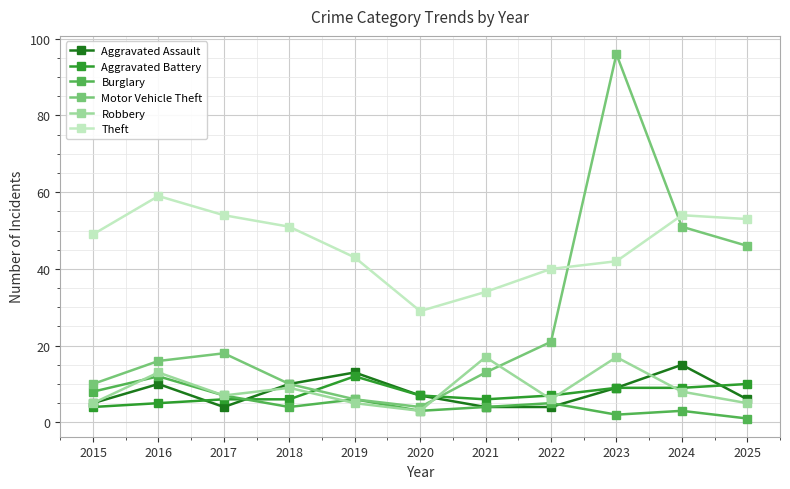

Reading right to left, extract all data points from this chart.

Aggravated Assault: 6	15	9	4	4	7	13	10	4	10	5
Aggravated Battery: 10	9	9	7	6	7	12	6	6	5	4
Burglary: 1	3	2	5	4	3	6	4	7	12	8
Motor Vehicle Theft: 46	51	96	21	13	4	6	10	18	16	10
Robbery: 5	8	17	6	17	3	5	9	7	13	5
Theft: 53	54	42	40	34	29	43	51	54	59	49